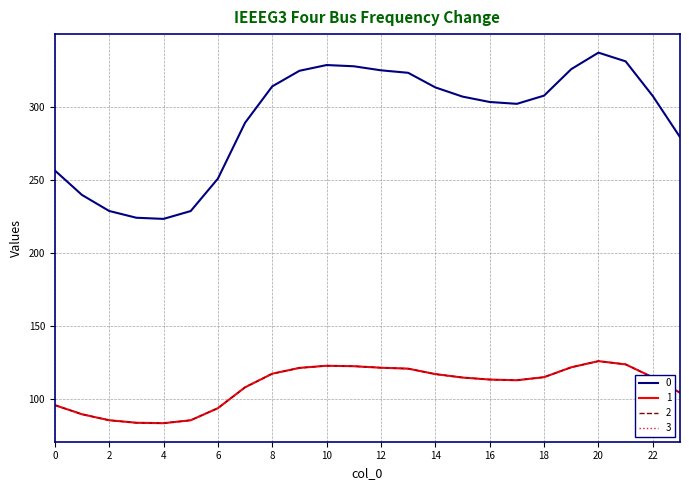

Rank the categories by 0 value from highest to lowest.

20, 21, 10, 11, 19, 12, 9, 13, 8, 14, 18, 22, 15, 16, 17, 7, 23, 0, 6, 1, 2, 5, 3, 4